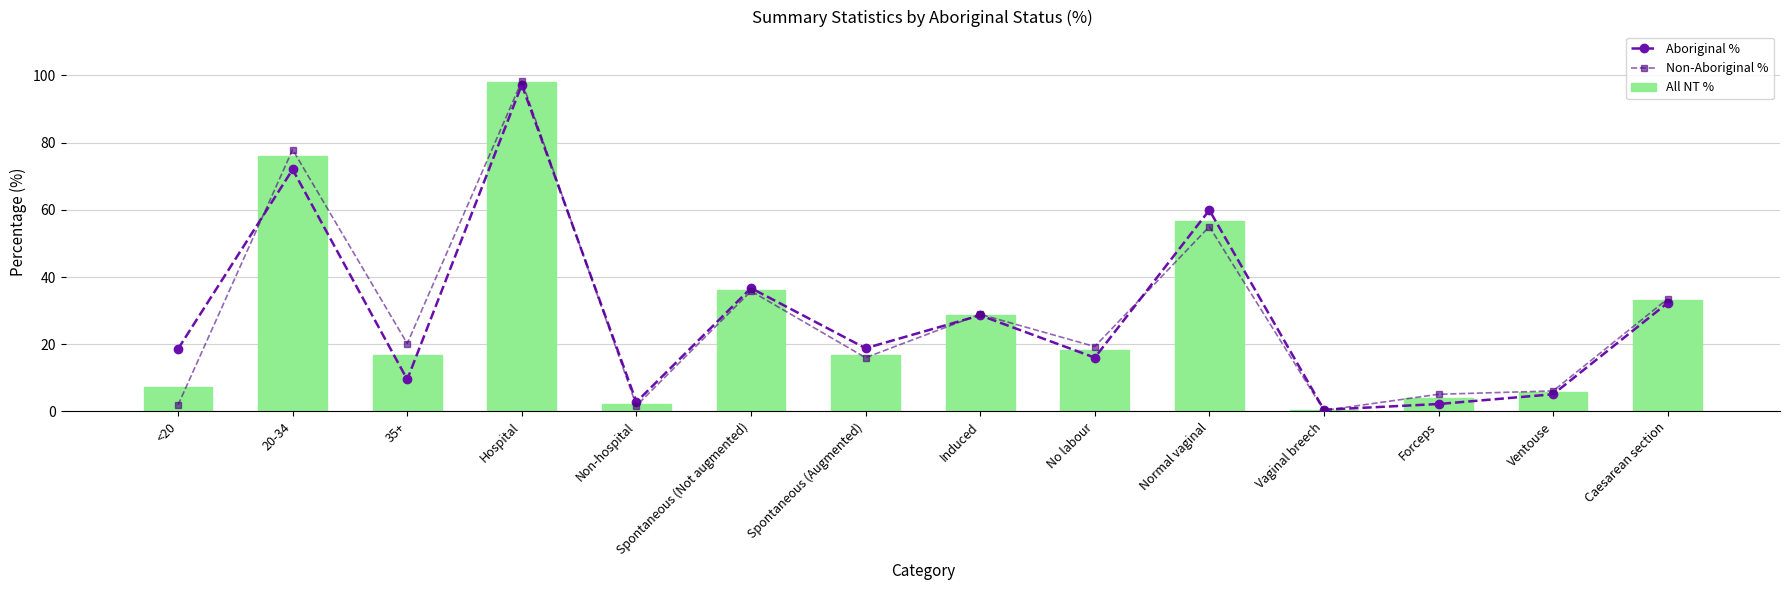

Reading right to left, extract all data points from this chart.

Aboriginal %: 32.3	5.1	2.2	0.5	59.9	16.0	28.6	18.8	36.7	2.8	97.2	9.5	72.0	18.6
Non-Aboriginal %: 33.5	6.1	5.1	0.3	55.0	19.3	28.9	16.0	35.8	1.7	98.3	20.2	77.9	1.9
All NT %: 33.1	5.8	4.1	0.4	56.6	18.2	28.8	16.9	36.1	2.1	97.9	16.7	76.0	7.3